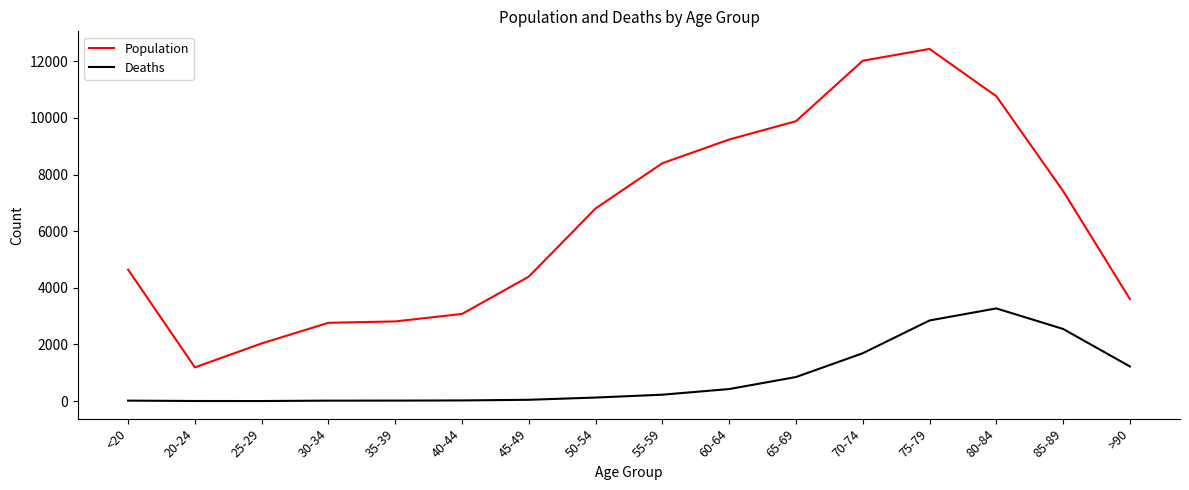

True or false: Deaths and Population intersect in this chart.

False